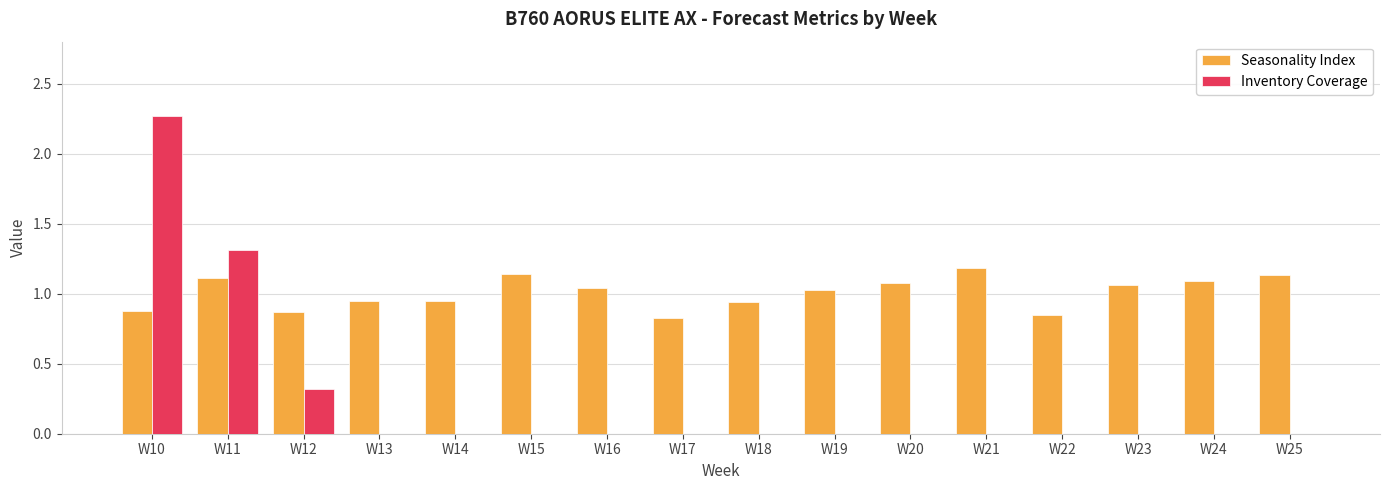

At which label does Seasonality Index first exceed 1?

W11